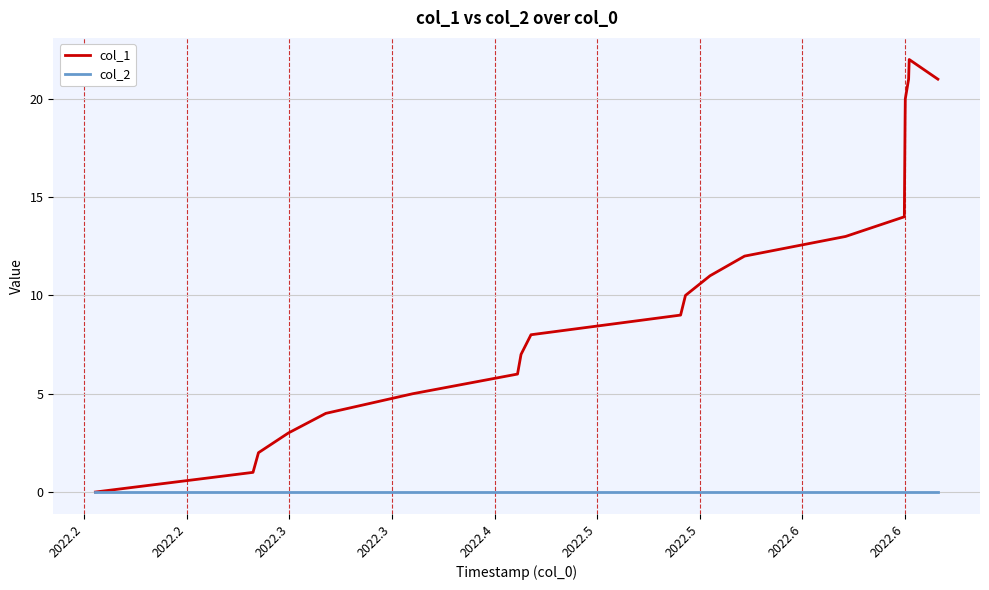

List the series in order of their overall mean, highest first.

col_1, col_2